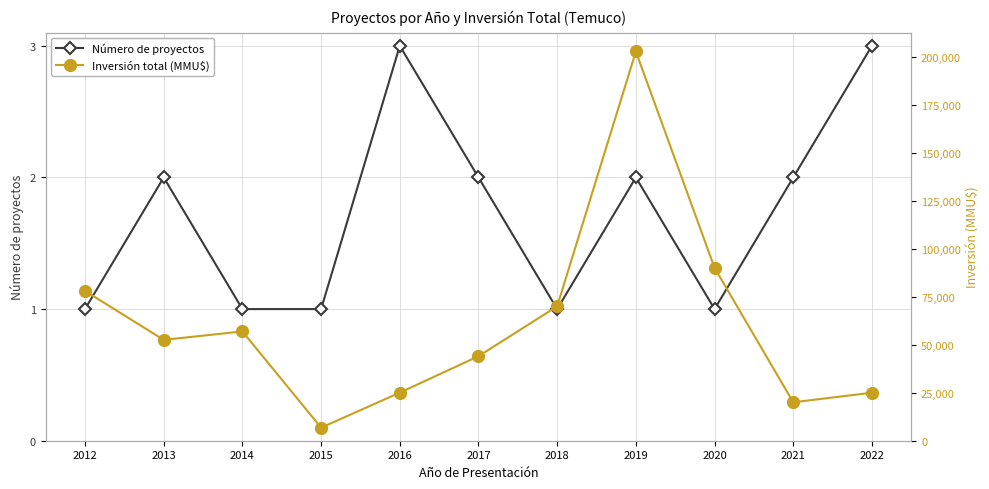

Where is Inversión total (MMU$) nearest to the value 104733?

2020